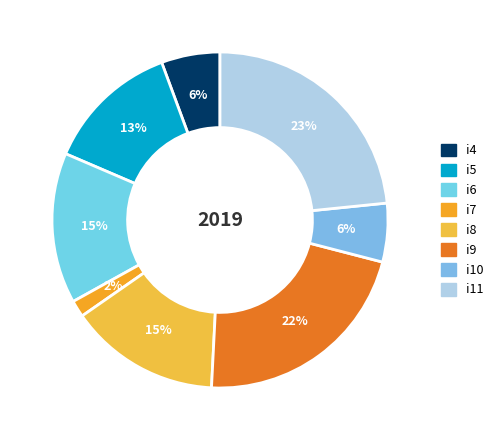

Does i7 represent more than half of the total?

No